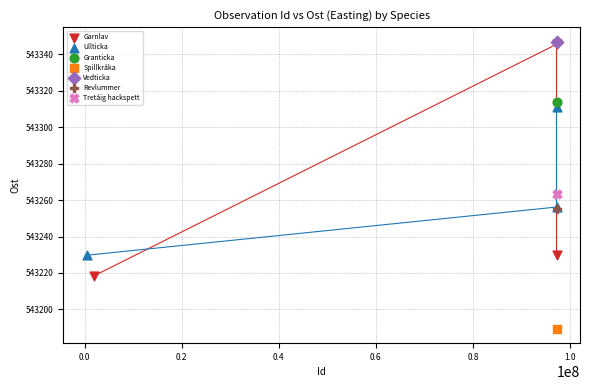

What are all the series names shown in the legend?

Garnlav, Ullticka, Granticka, Spillkråka, Vedticka, Revlummer, Tretåig hackspett